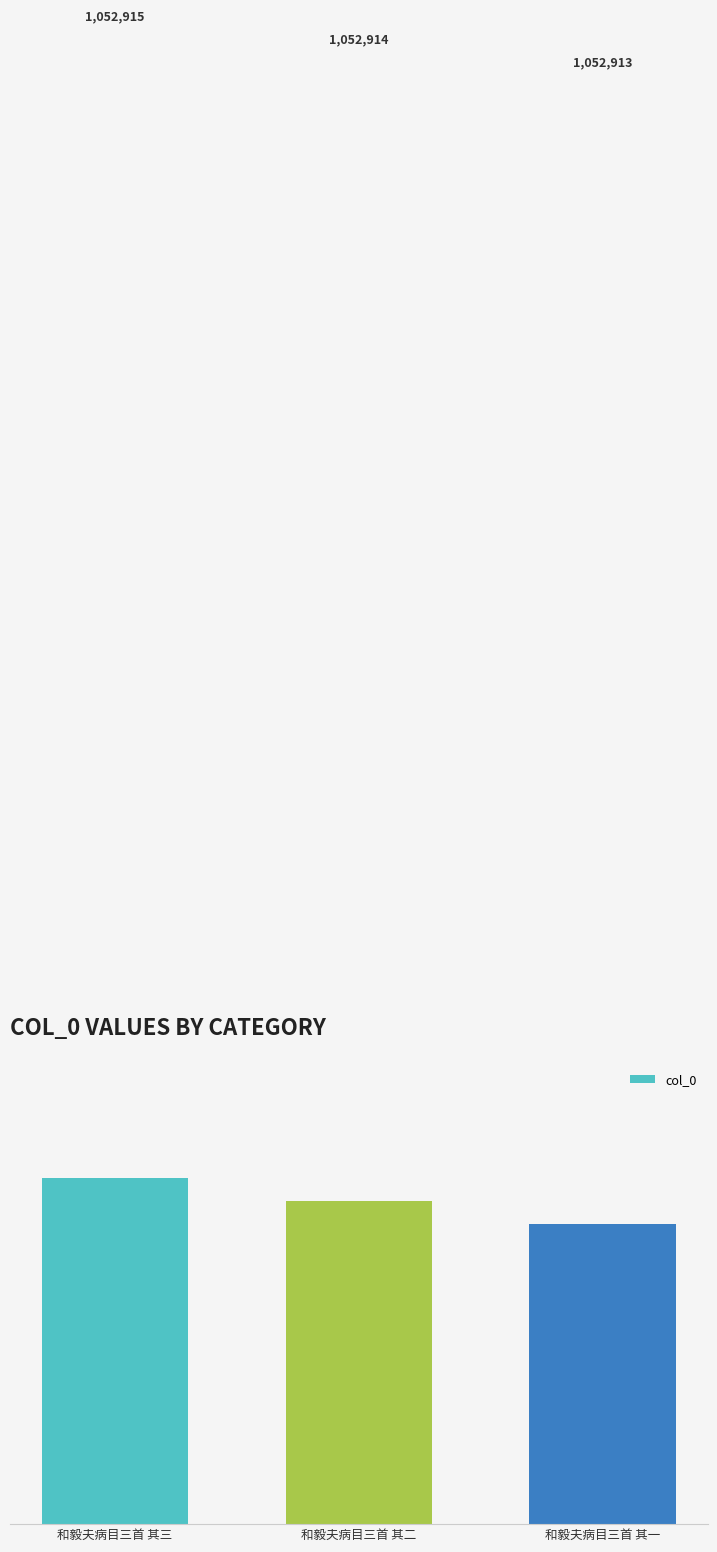

List the labels in order of value, largest first.

和毅夫病目三首 其三, 和毅夫病目三首 其二, 和毅夫病目三首 其一